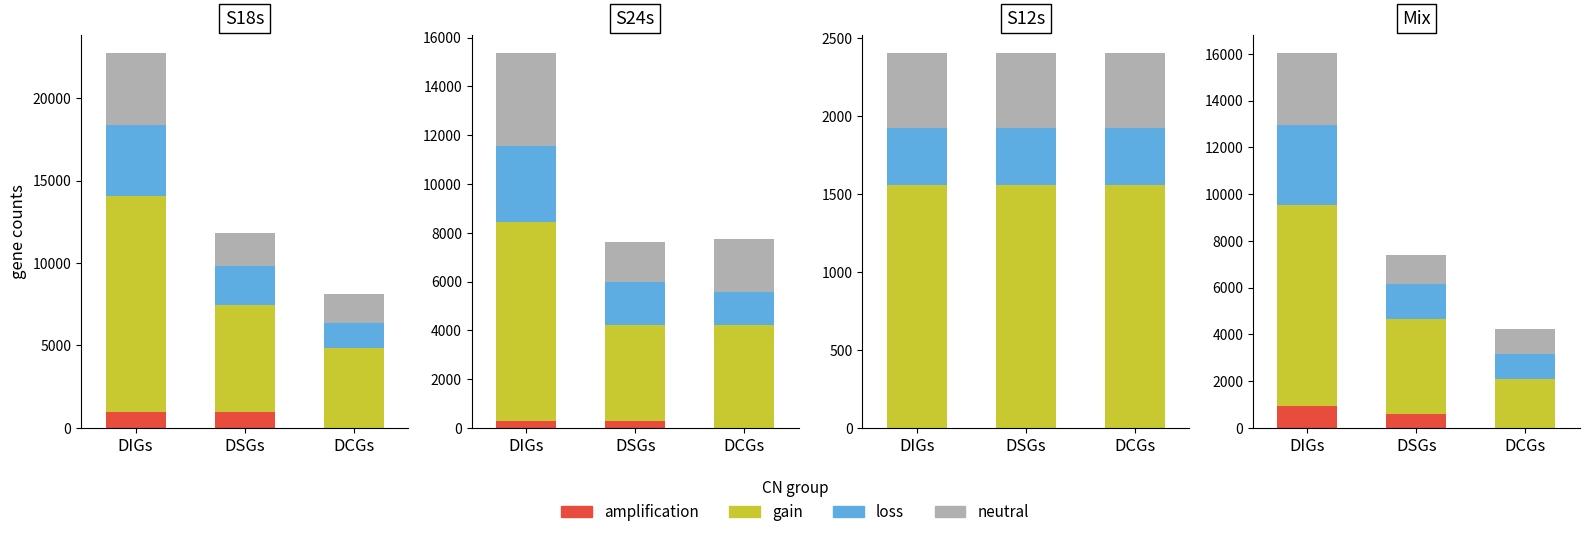

List the labels in order of gain value, largest first.

DIGs, DSGs, DCGs